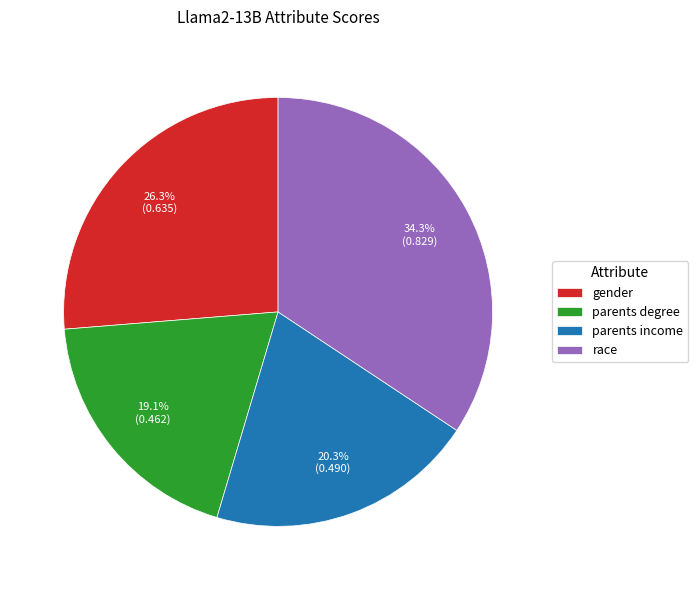

What percentage is the race slice, to the nearest percent?

34%